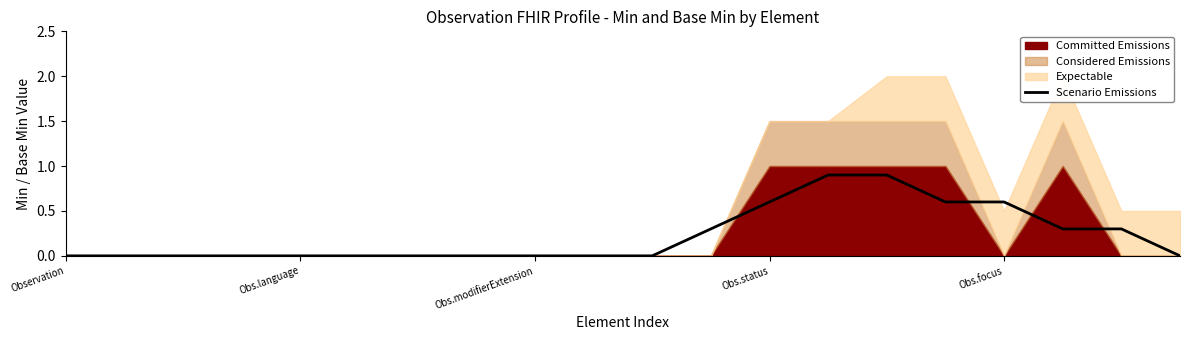

What is the average value?

0.2